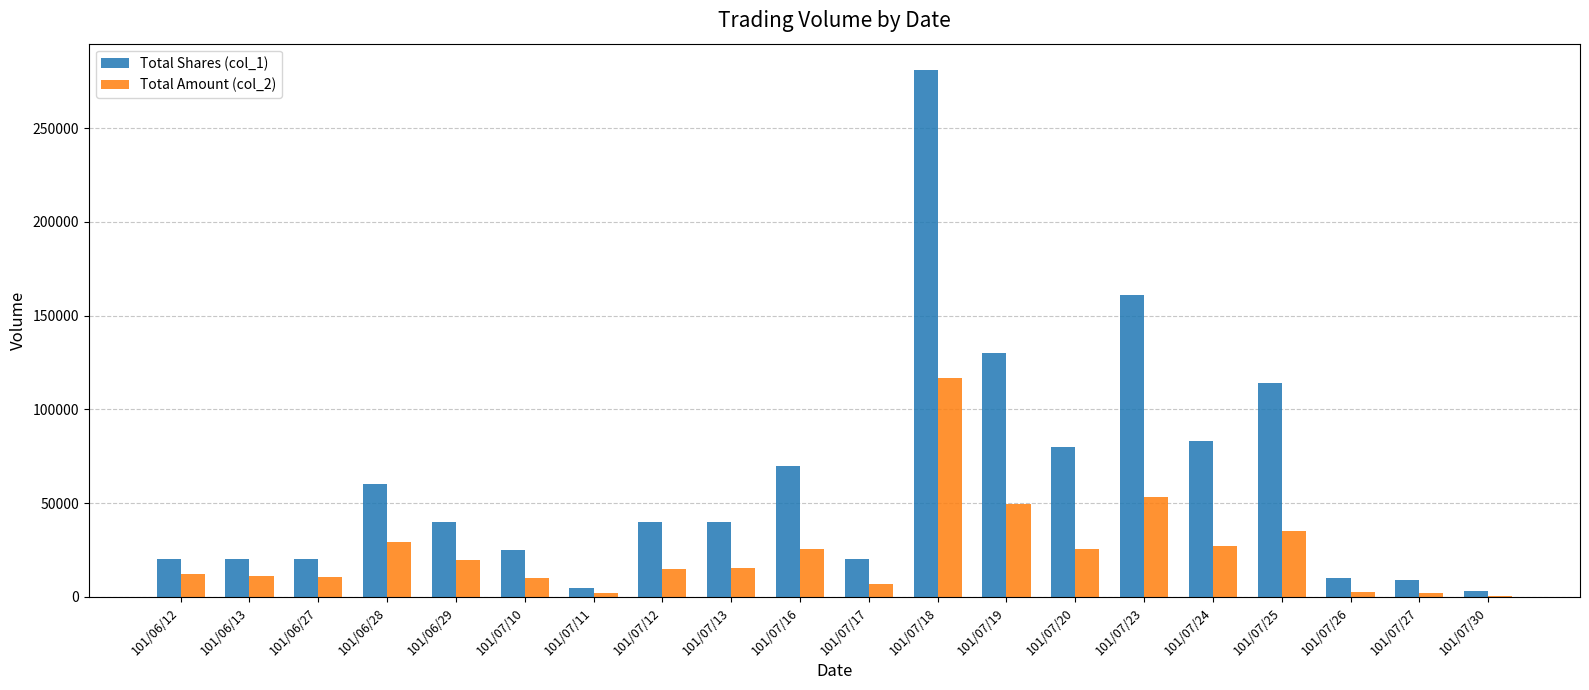

Between 101/07/24 and 101/07/27, which series saw the biggest shift?

Total Shares (col_1)